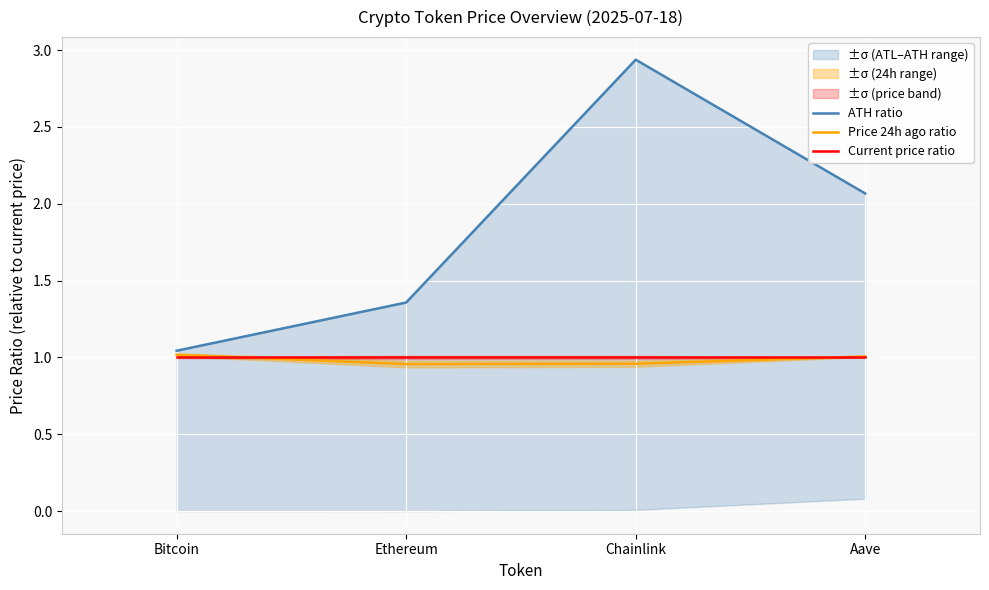

True or false: Current price ratio has a value of 0.6 at Ethereum.

False